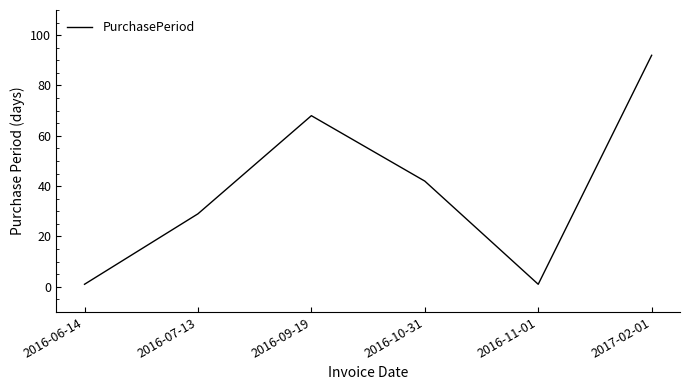

Does the chart display data point markers on the line(s)?

No